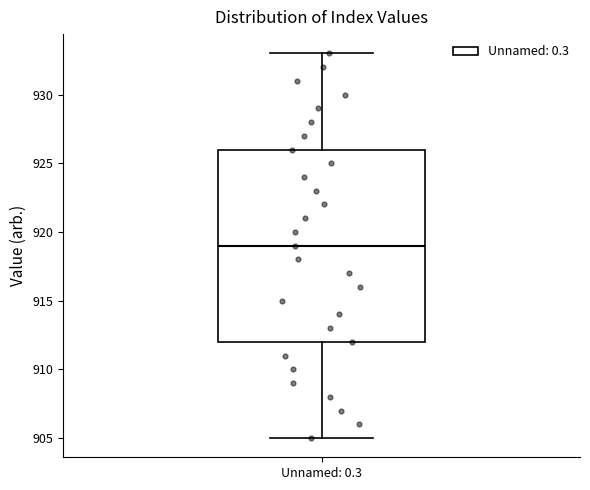

Read this box plot against the y-axis: the position of the median line, the range covered by the box, and the ends of both whiskers. The values are not printed on the chart, so give them approximately, as read against the axis.

median 919, box 912 to 926, whiskers 905 to 933